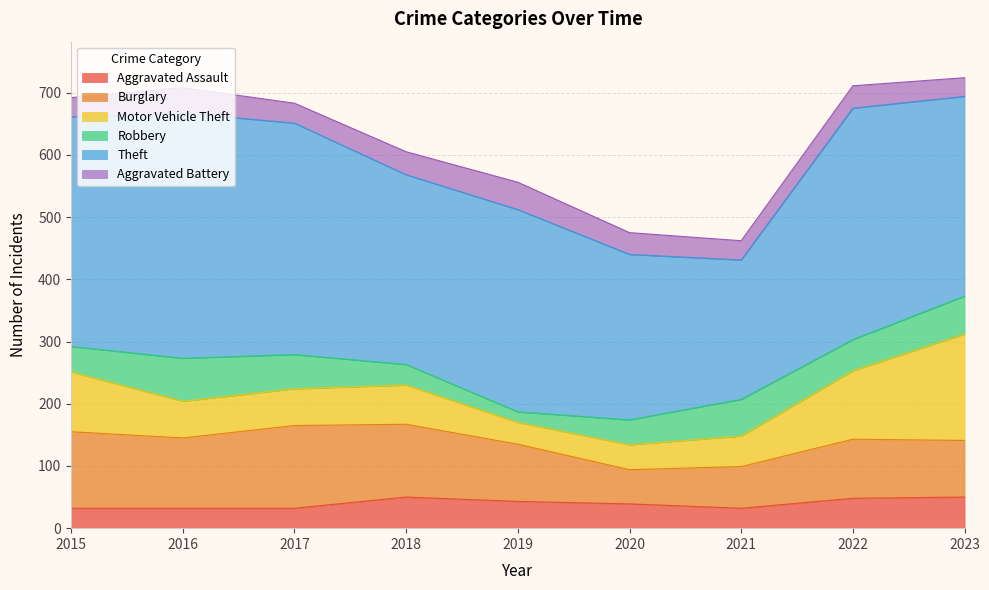

At which category is the sum across all series the highest?

2023